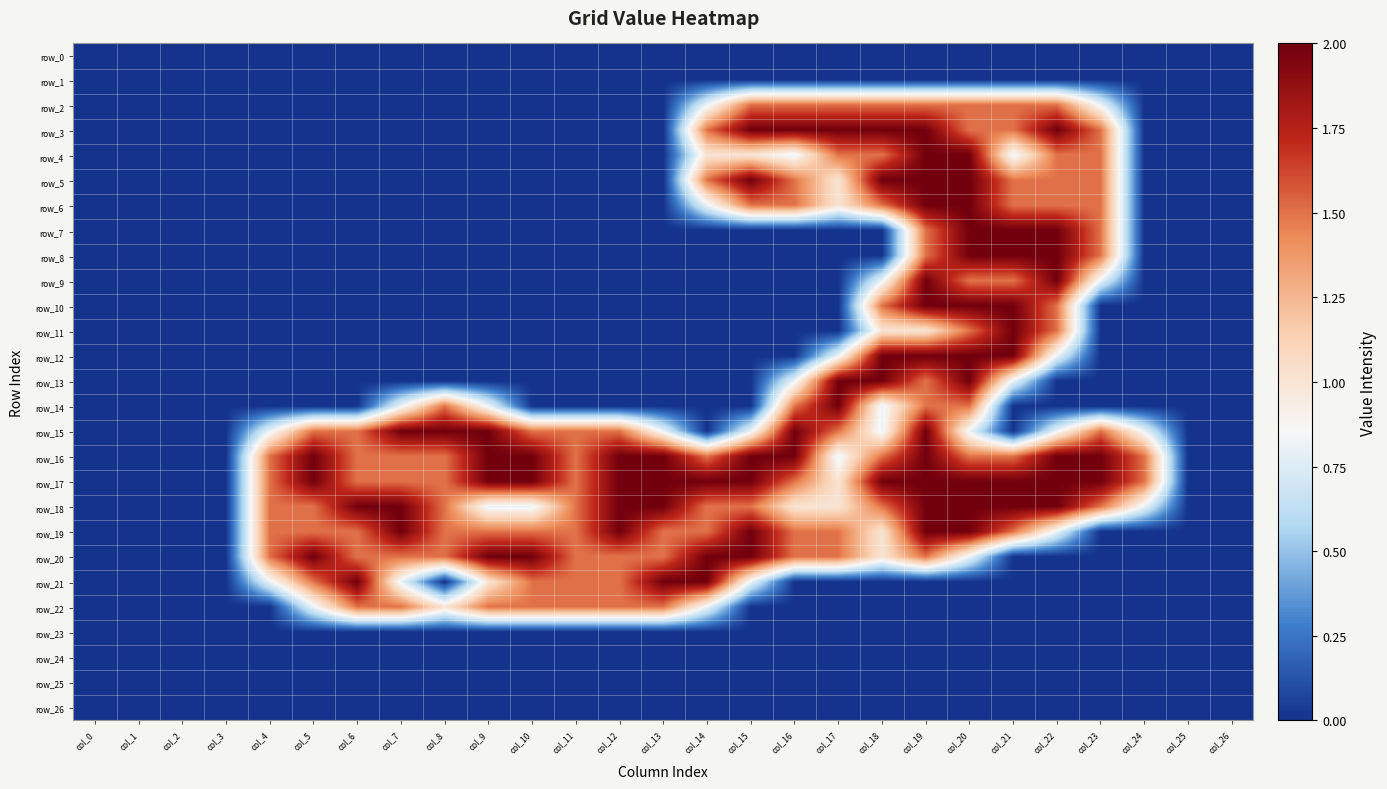

What value does the row_20 series have at col_9?

2.0